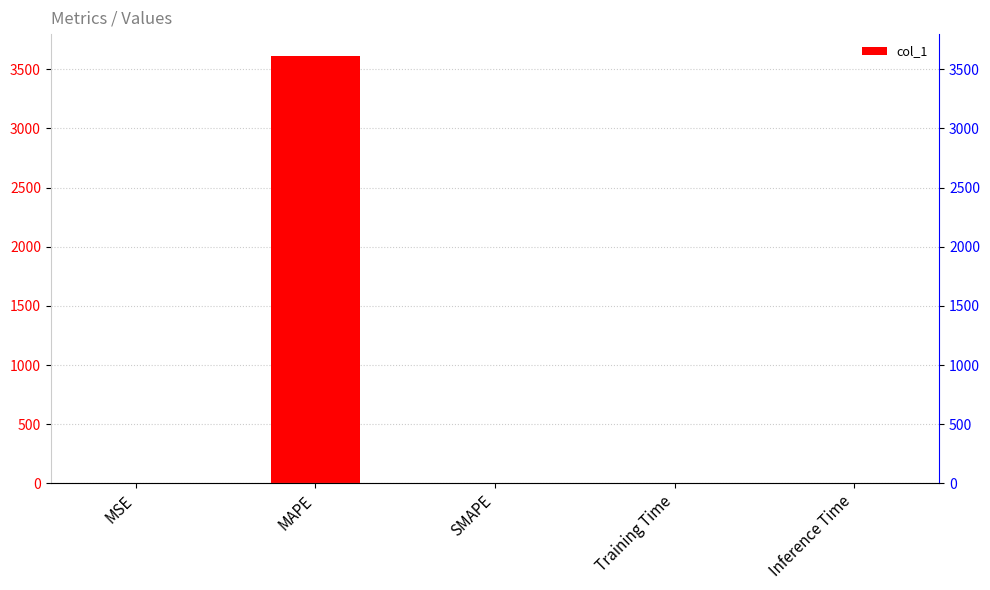

Reading right to left, transcribe all the data shown in this chart.

Inference Time=0.0	Training Time=0.3	SMAPE=2.0	MAPE=3616.3	MSE=0.1